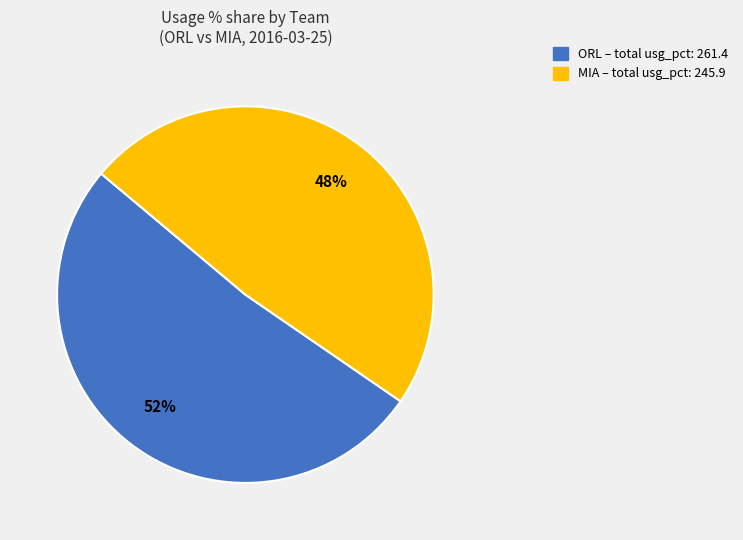

To the nearest percent, what is the average slice percentage?

50%